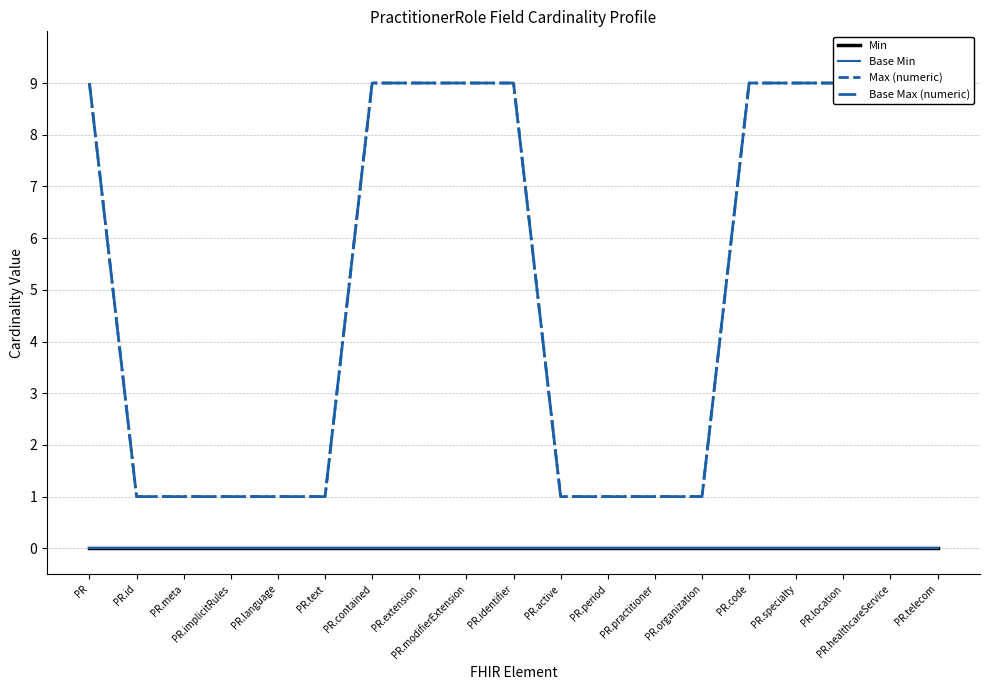

What is the label of the 5th point from the left?

PR.language